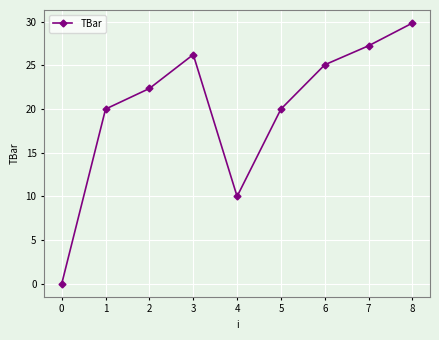

True or false: there are more than 0 points higher than both neighbors.

True